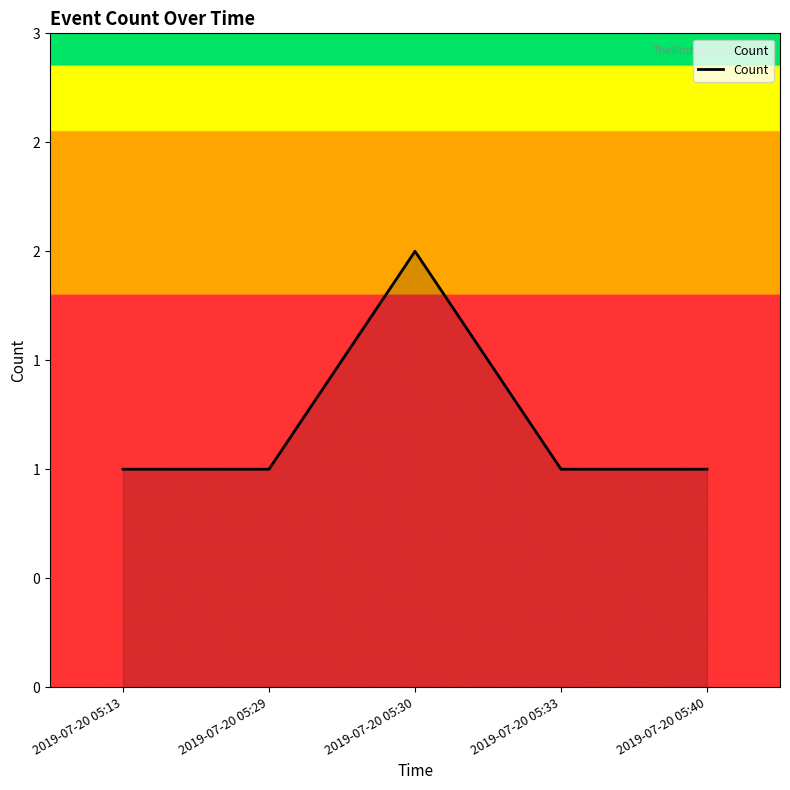

Reading right to left, list all the values displayed in this chart.

2019-07-20 05:40=1	2019-07-20 05:33=1	2019-07-20 05:30=2	2019-07-20 05:29=1	2019-07-20 05:13=1